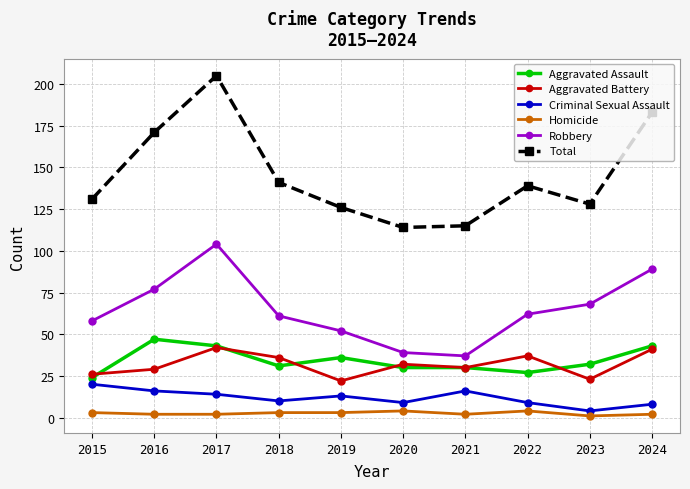

Rank the series by their maximum value, from lowest to highest.

Homicide, Criminal Sexual Assault, Aggravated Battery, Aggravated Assault, Robbery, Total